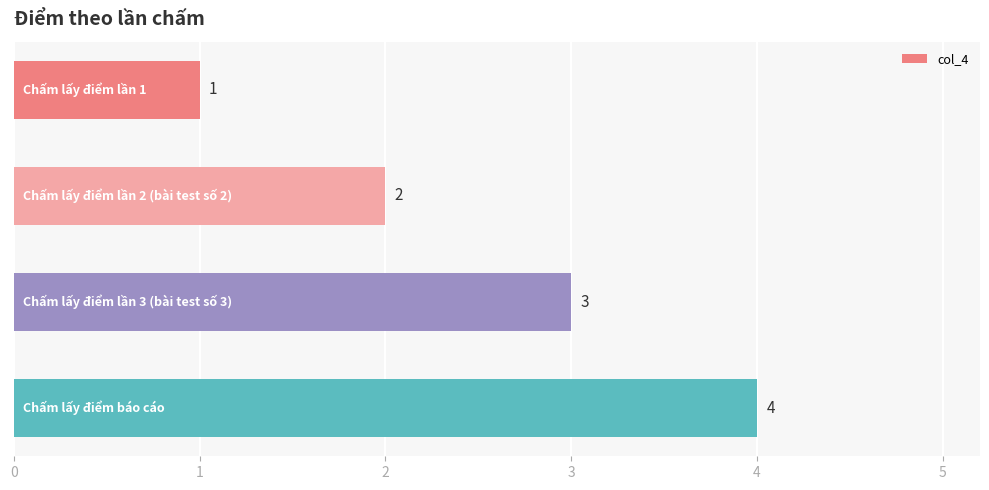

What is the greatest value displayed?

4